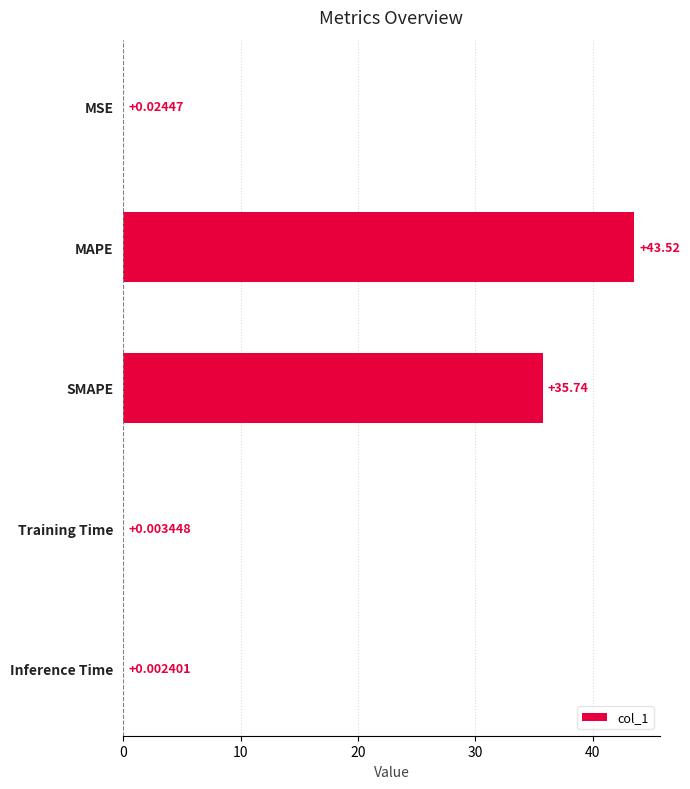

What is the sum of all values?

79.3